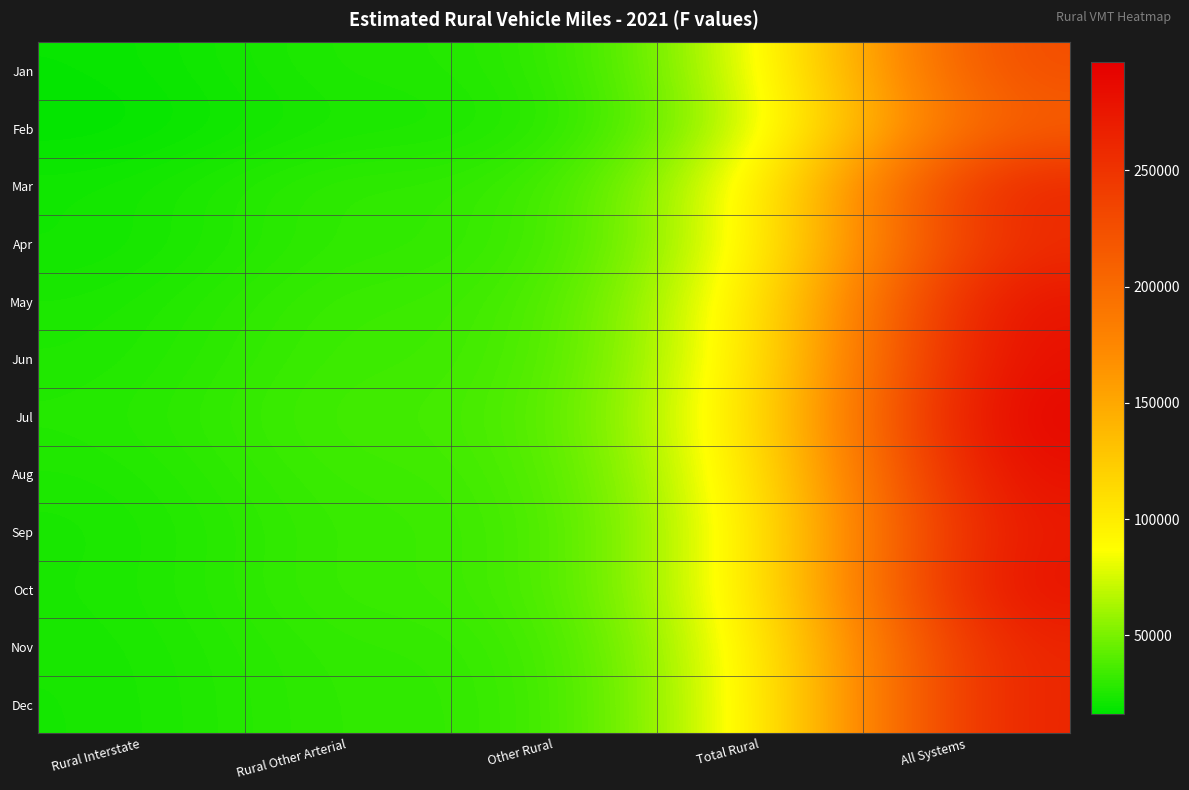

Rank the series by their maximum value, from lowest to highest.

Feb, Jan, Apr, Nov, Dec, Mar, Sep, May, Oct, Jun, Aug, Jul